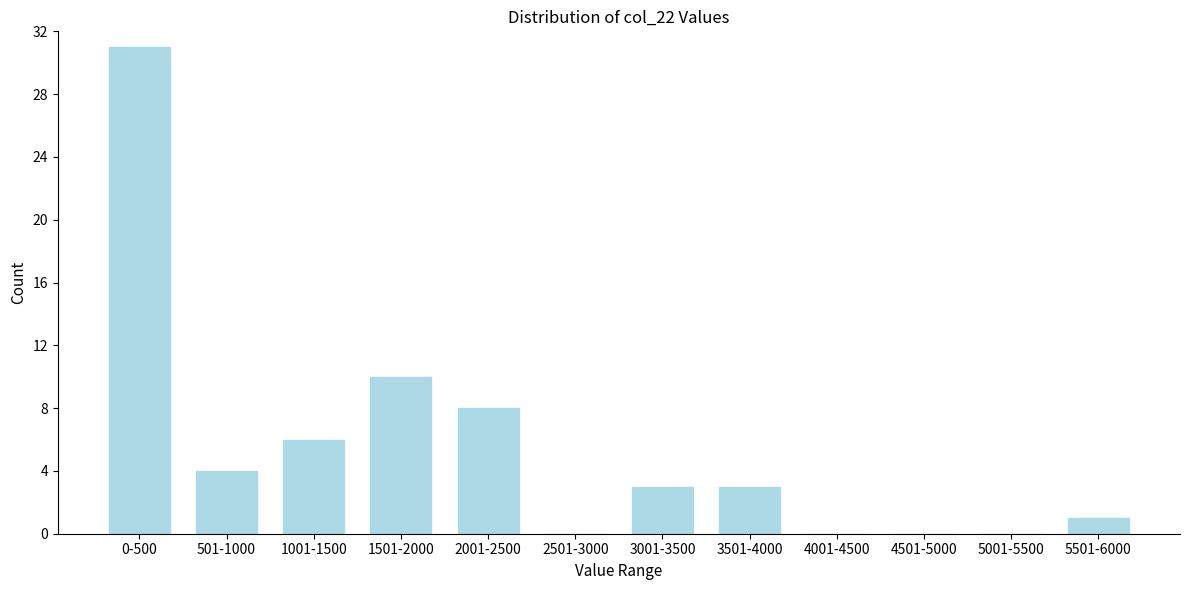

Reading left to right, transcribe all the data shown in this chart.

0-500=31	501-1000=4	1001-1500=6	1501-2000=10	2001-2500=8	2501-3000=0	3001-3500=3	3501-4000=3	4001-4500=0	4501-5000=0	5001-5500=0	5501-6000=1